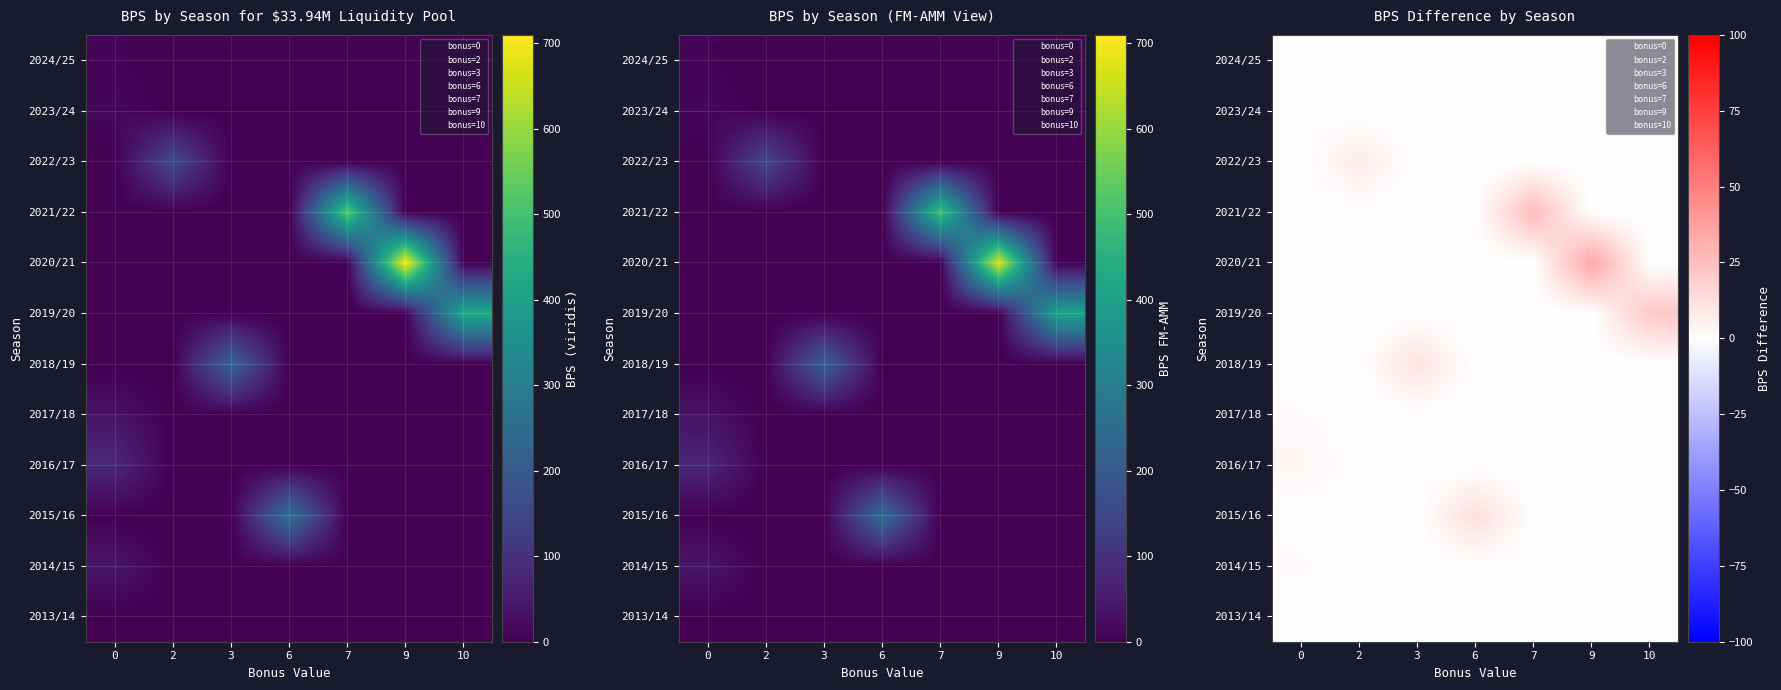

Is the value of 2013/14 at 11 greater than the value of 2016/17 at 5?

No